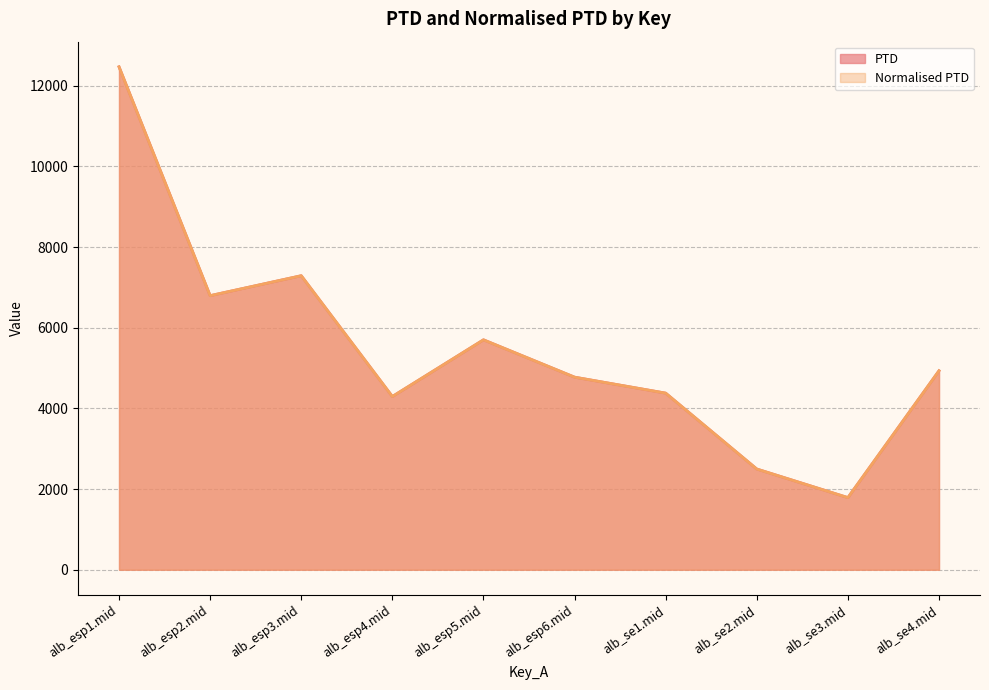

True or false: Normalised PTD has a value of 9559.5 at alb_esp3.mid.

False